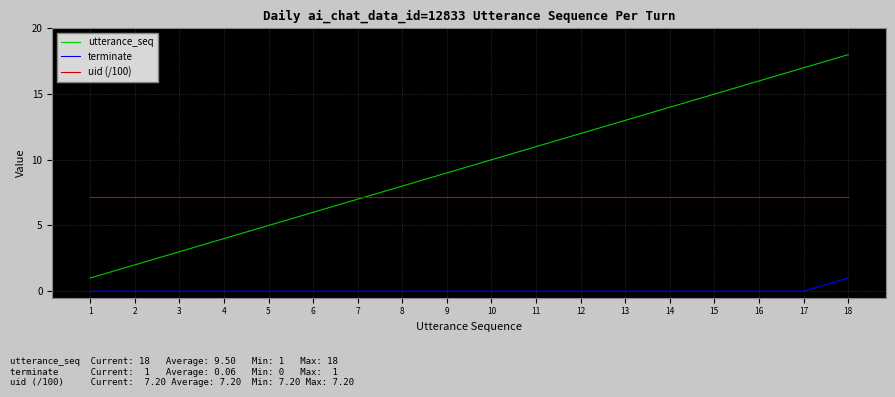

Is this an area chart (filled region under the line)?

No